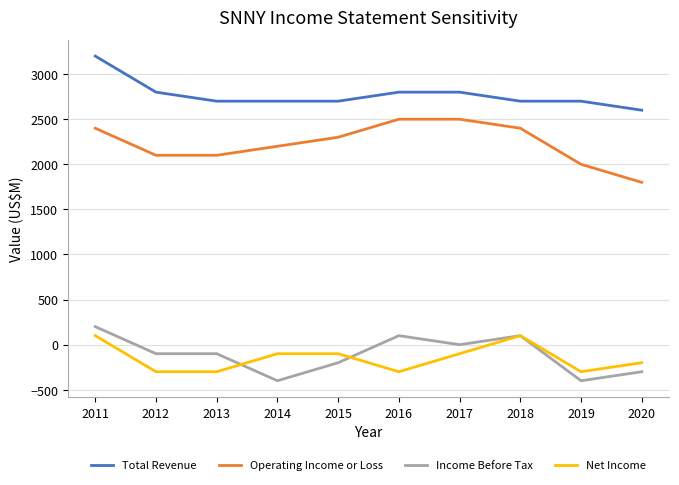

At which label does Total Revenue reach its peak?

2011